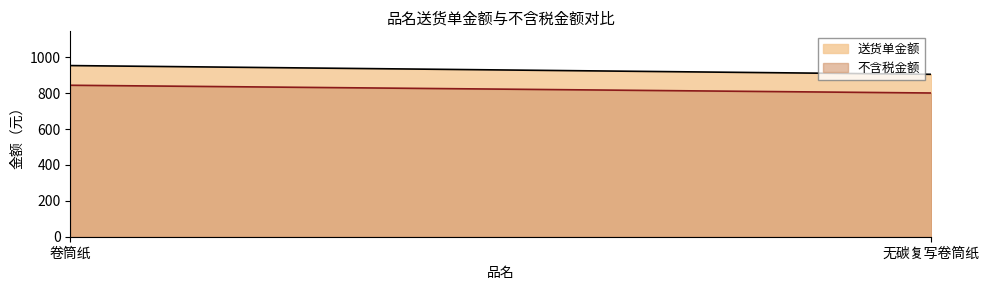

At how many categories does at least one series exceed 819?

2